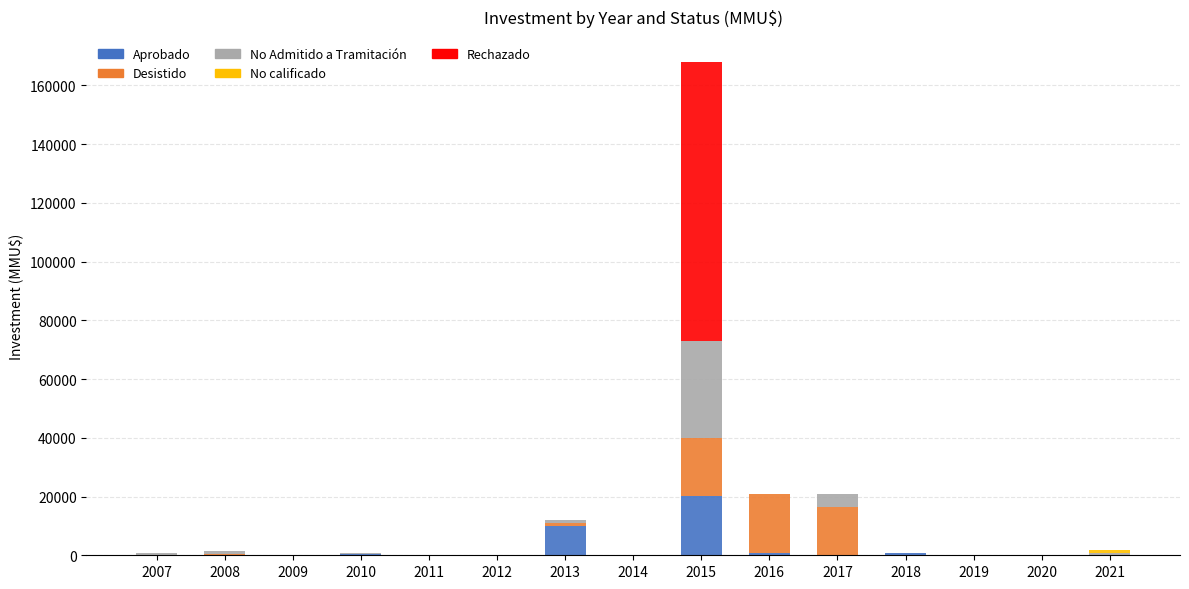

How many data points does each series have?

15